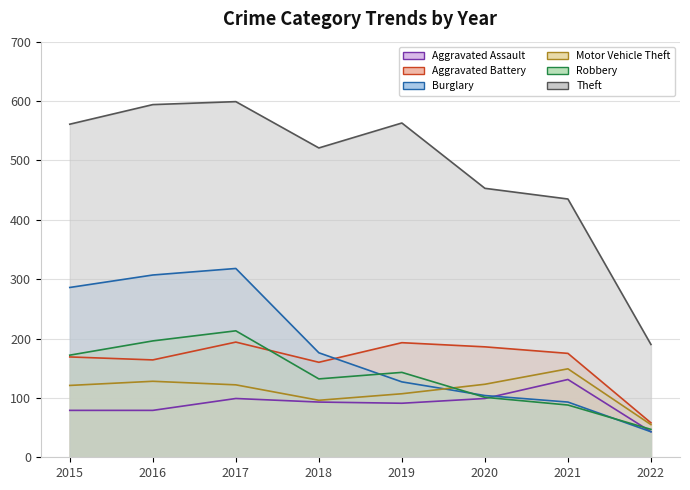

Which has a higher value, 2017 or 2021?

2021